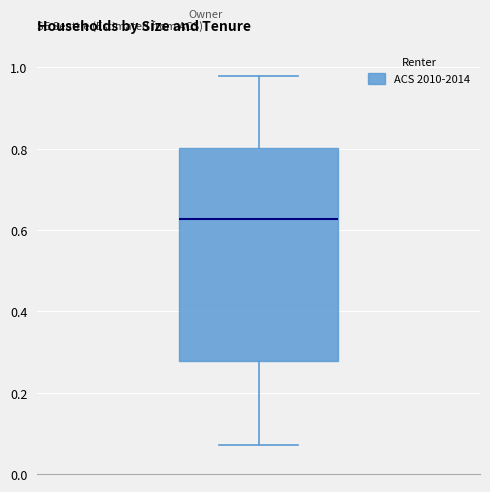

Where is the lower edge of the box on the y-axis? The values are not printed on the chart, so give them approximately, as read against the axis.

0.28